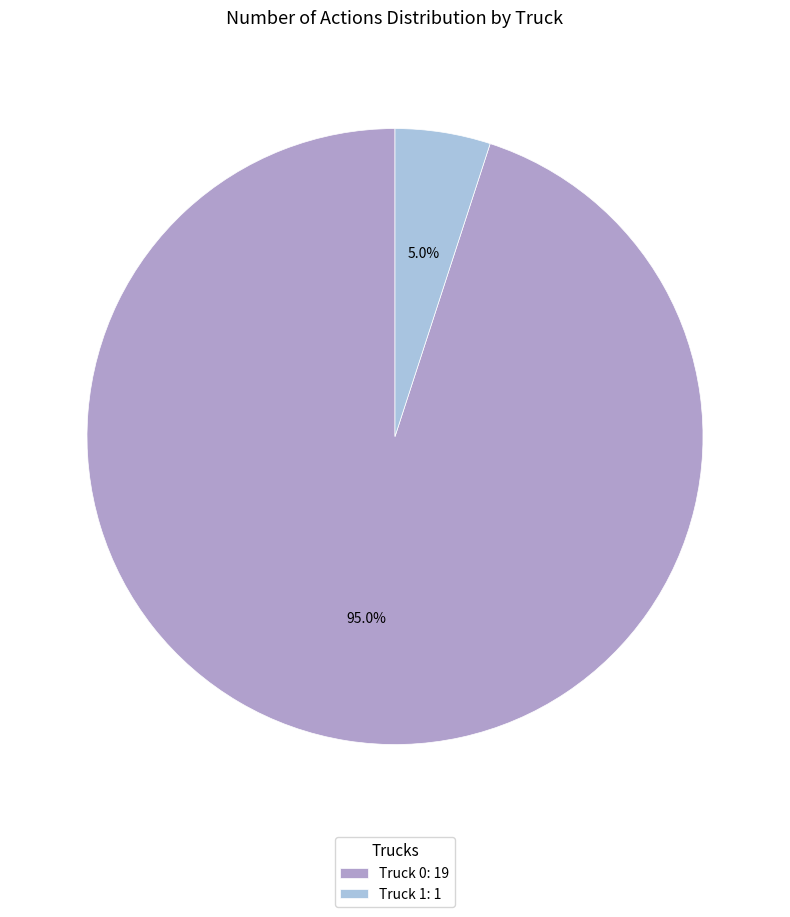

How many slices are in this pie chart?

2